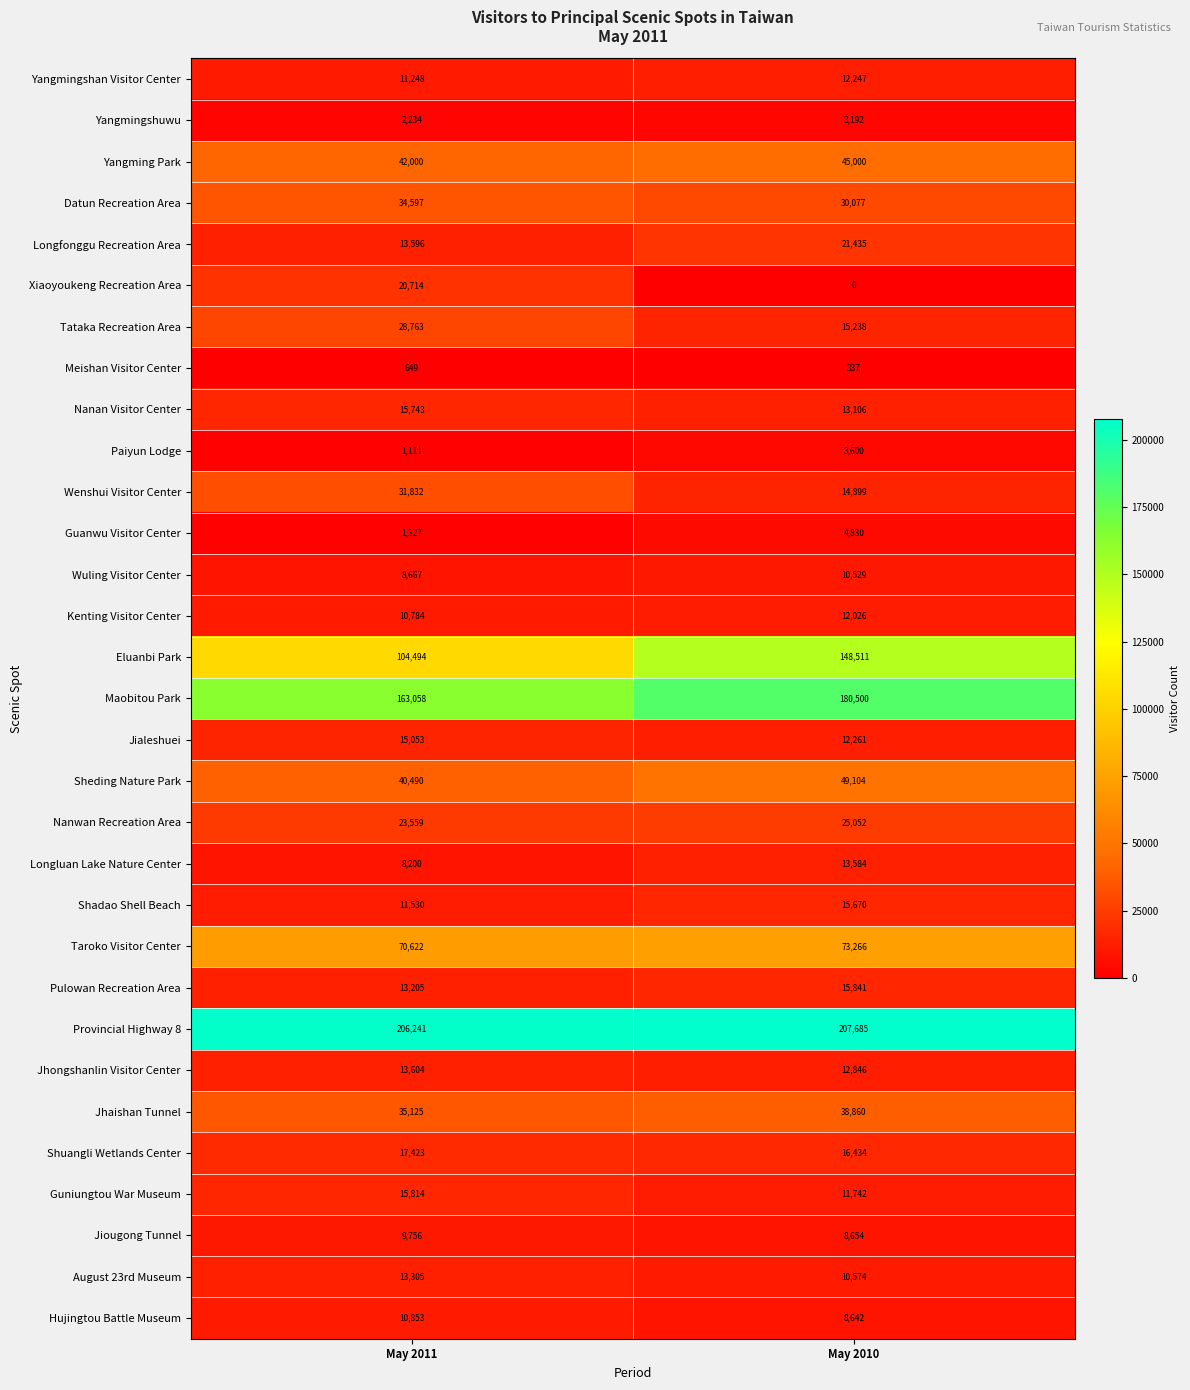

Which series has the widest spread of values?

Eluanbi Park